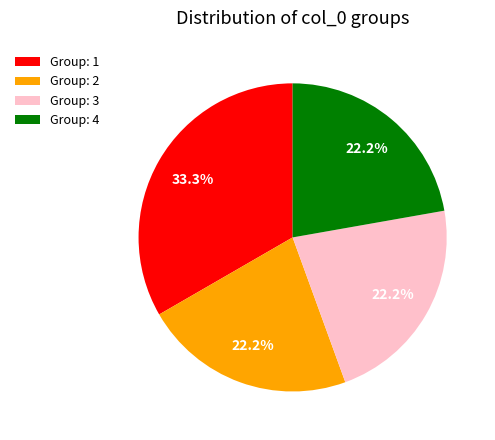

Is there any slice that represents more than half of the pie?

No